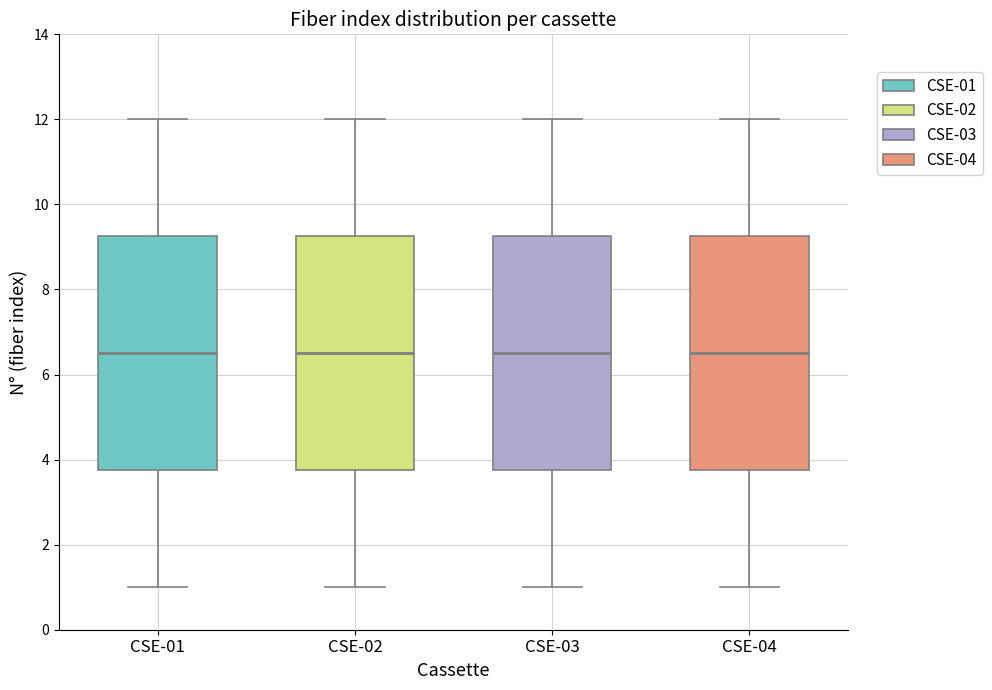

Reading left to right, read every box against the y-axis: the position of its median line, the range the box covers, and the ends of its whiskers. The values are not printed on the chart, so give them approximately, as read against the axis.

CSE-01: median 6.6, box 3.8 to 9.2, whiskers 1.0 to 12.0
CSE-02: median 6.6, box 3.8 to 9.2, whiskers 1.0 to 12.0
CSE-03: median 6.6, box 3.8 to 9.2, whiskers 1.0 to 12.0
CSE-04: median 6.6, box 3.8 to 9.2, whiskers 1.0 to 12.0